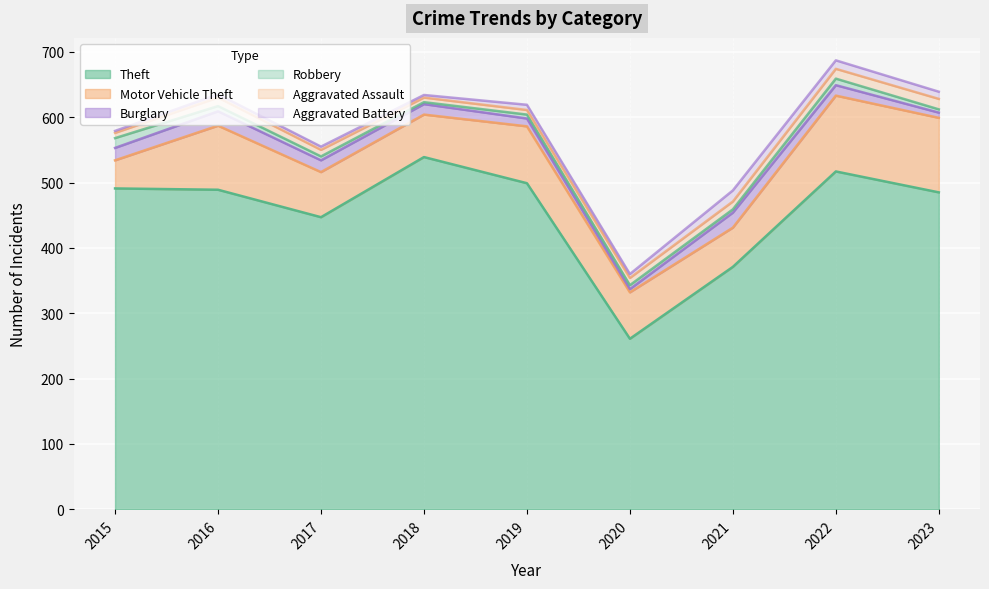

Is the value of Aggravated Assault at 2021 greater than the value of Burglary at 2022?

No